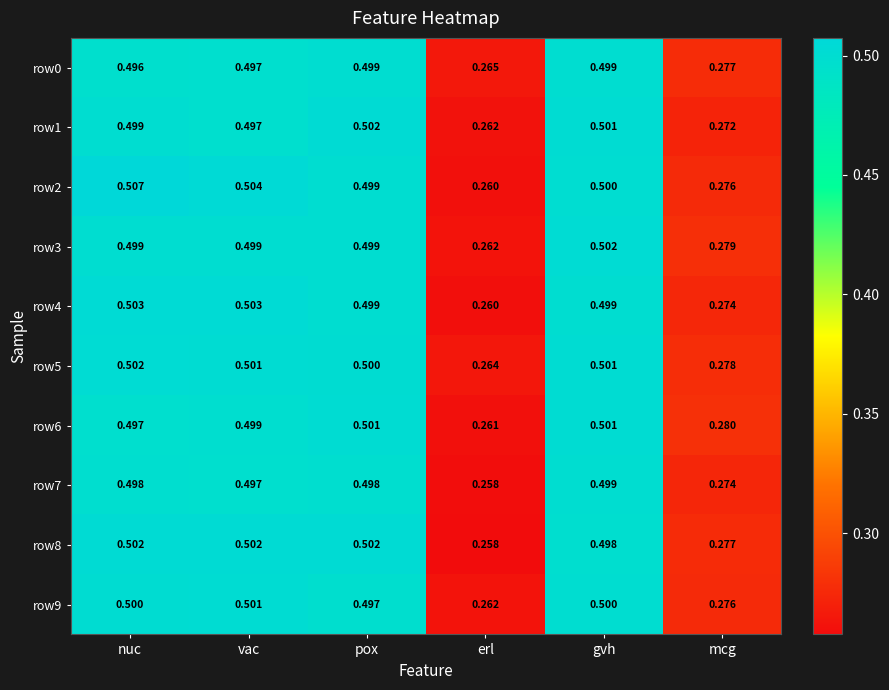

Is the value of row5 at vac greater than the value of row9 at erl?

Yes